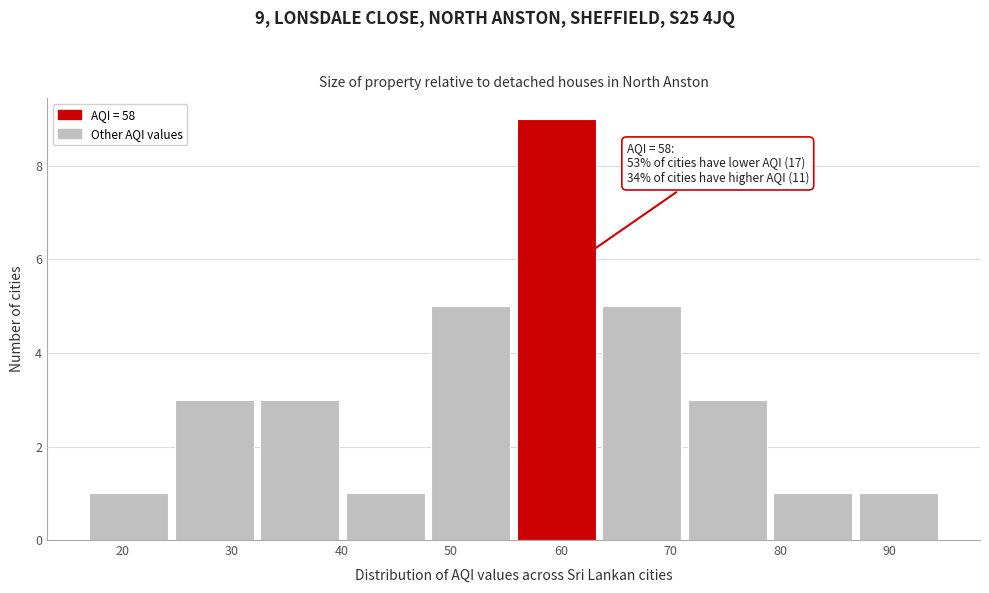

Over which range of the x-axis is the bar tallest?

56.0 to 63.8